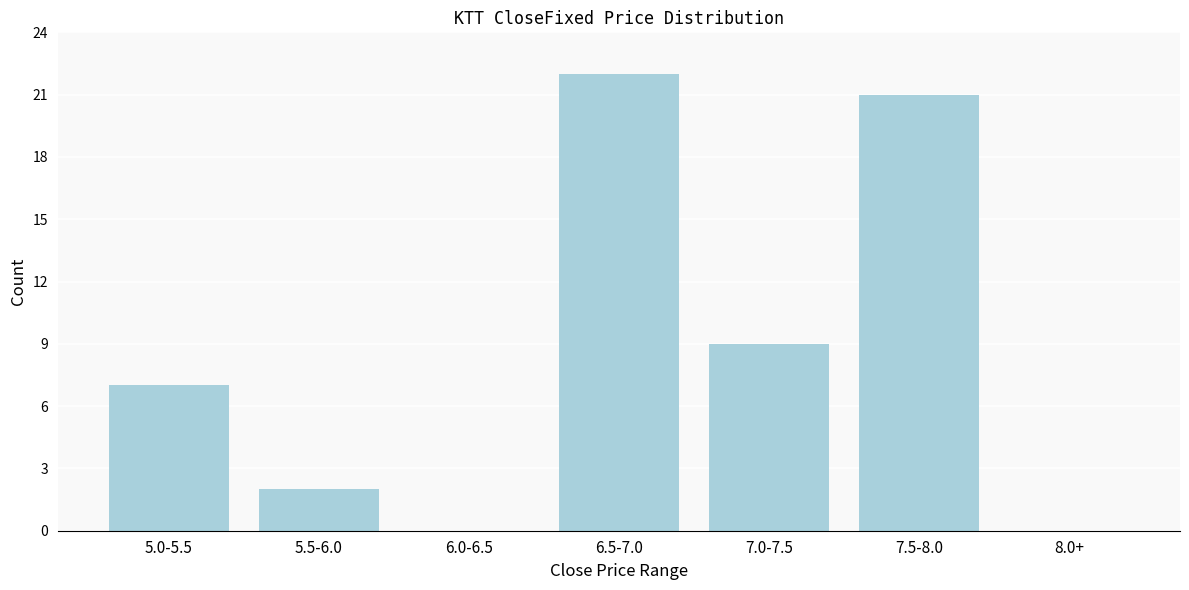

Reading left to right, extract all data points from this chart.

5.0-5.5=7	5.5-6.0=2	6.0-6.5=0	6.5-7.0=22	7.0-7.5=9	7.5-8.0=21	8.0+=0